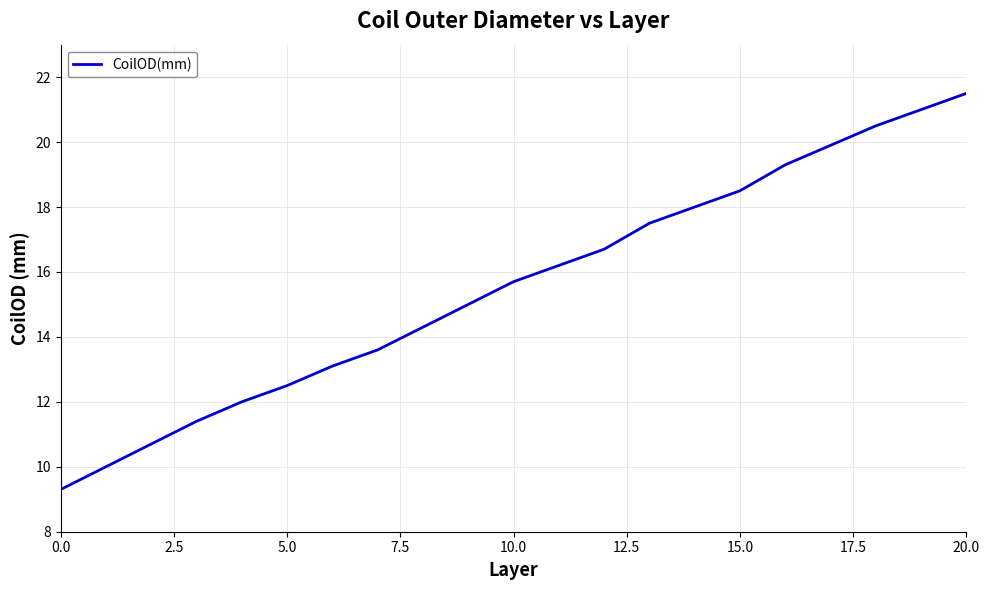

Reading left to right, list all the values displayed in this chart.

9.3	10.0	10.7	11.4	12.0	12.5	13.1	13.6	14.3	15.0	15.7	16.2	16.7	17.5	18.0	18.5	19.3	19.9	20.5	21.0	21.5